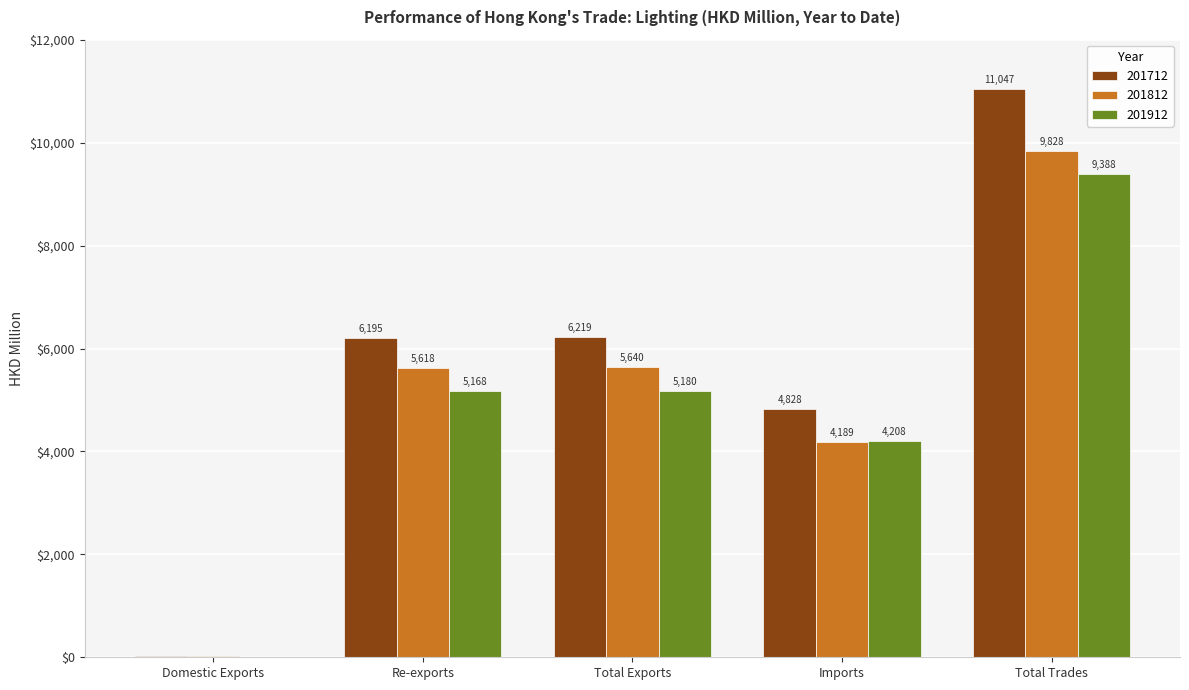

What is the total value across all series at Total Exports?

17038.6